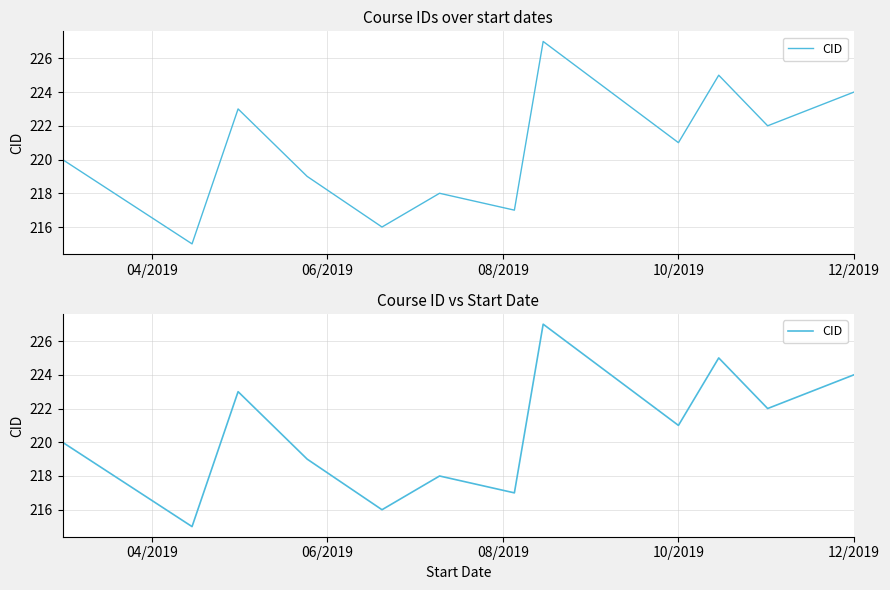

What is the average value?

221